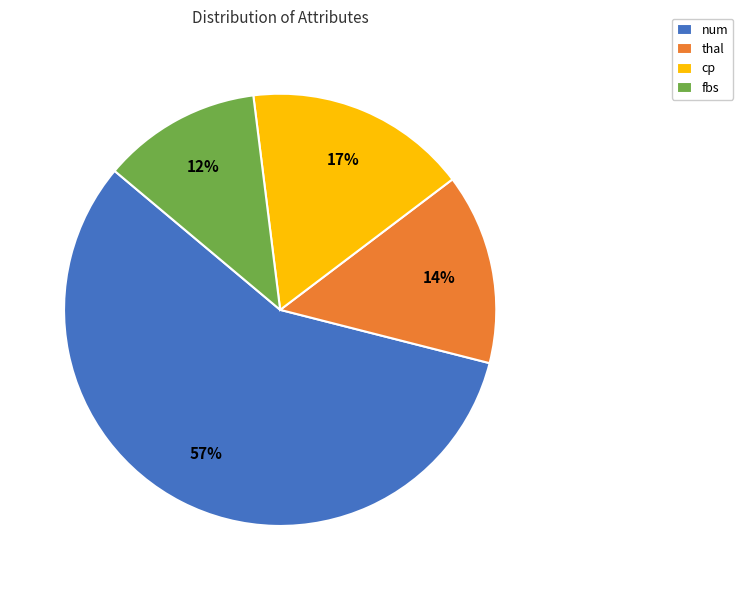

Combined, do thal and fbs account for over 50%?

No